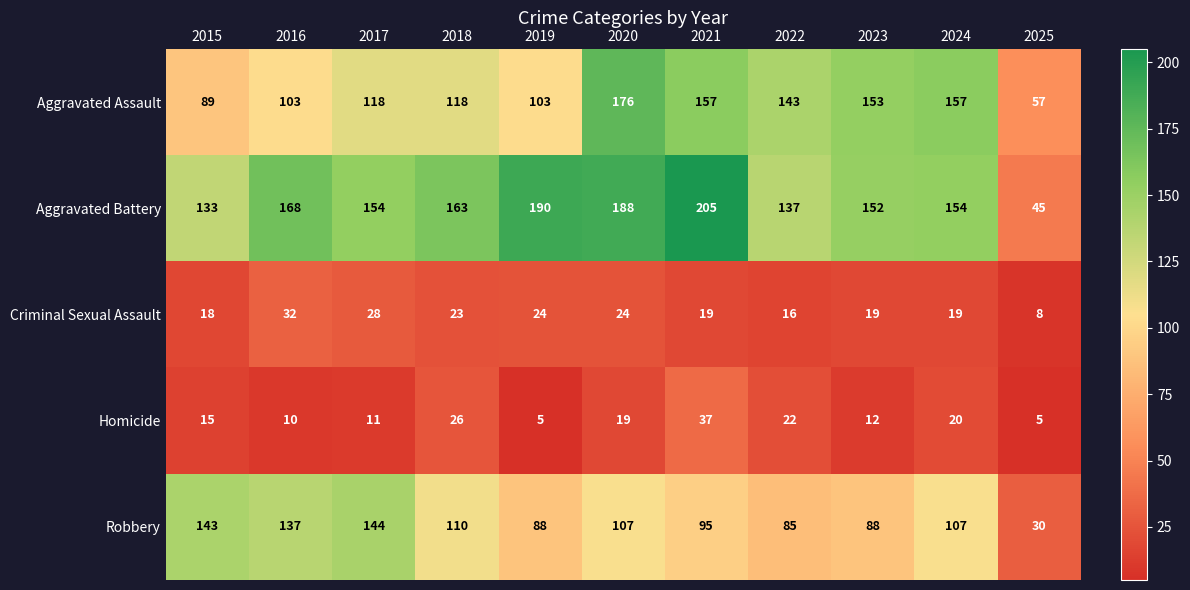

Where does the Robbery series first go above 107?

2015